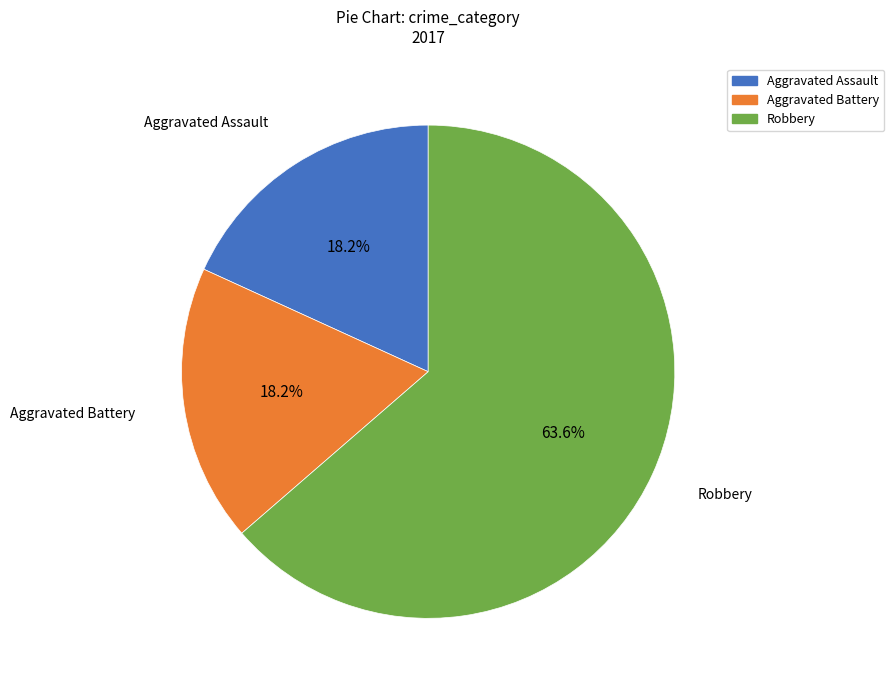

True or false: Robbery accounts for 56% of the total.

False